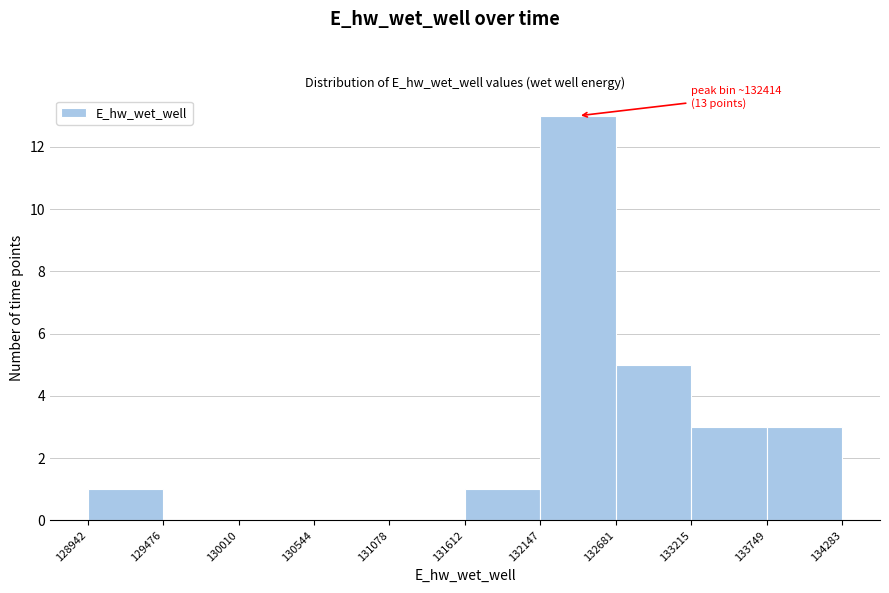

Over which range of the x-axis is the bar tallest?

132147 to 132681